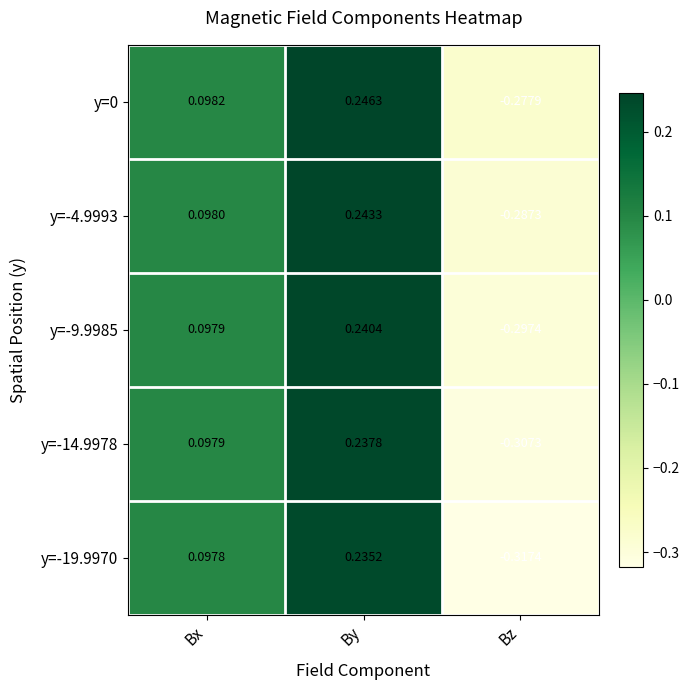

List the labels in order of y=0 value, largest first.

By, Bx, Bz